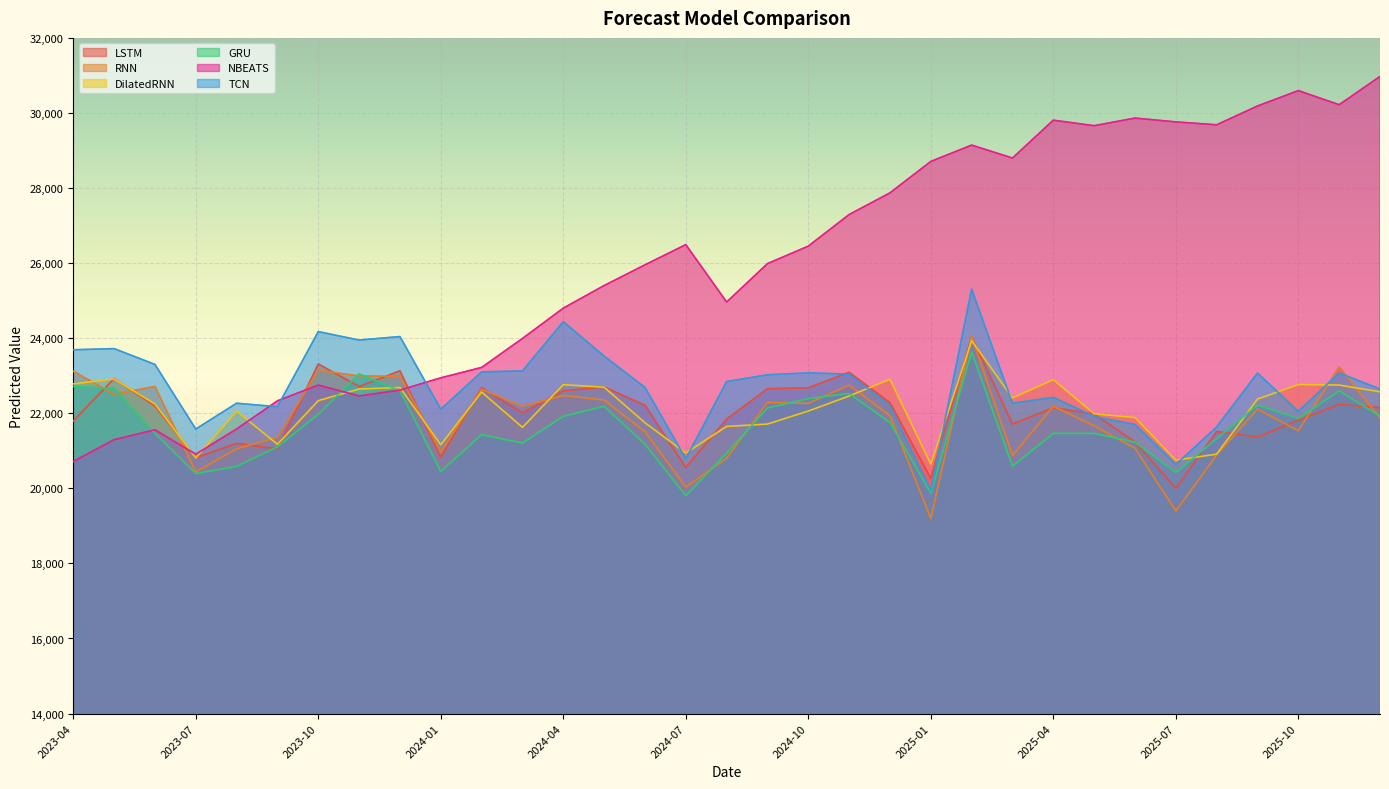

Is the value of NBEATS at 2025-04 greater than the value of GRU at 2025-03?

Yes